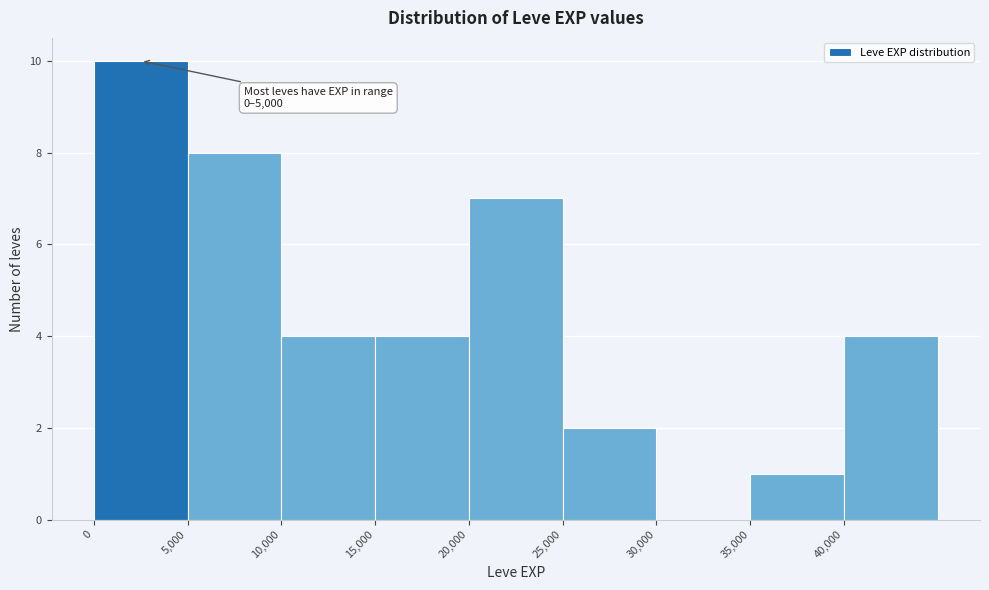

Which range on the x-axis has the tallest bar?

0 to 5000